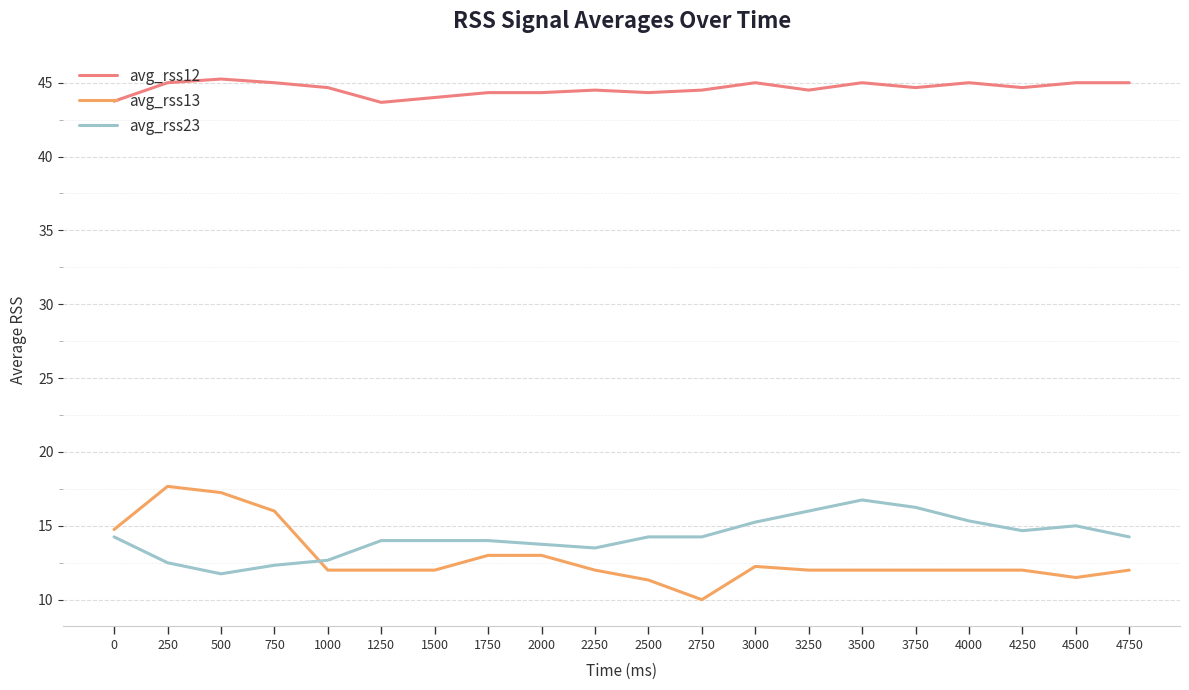

The value of avg_rss12 at 3500 is 45.0. True or false?

True